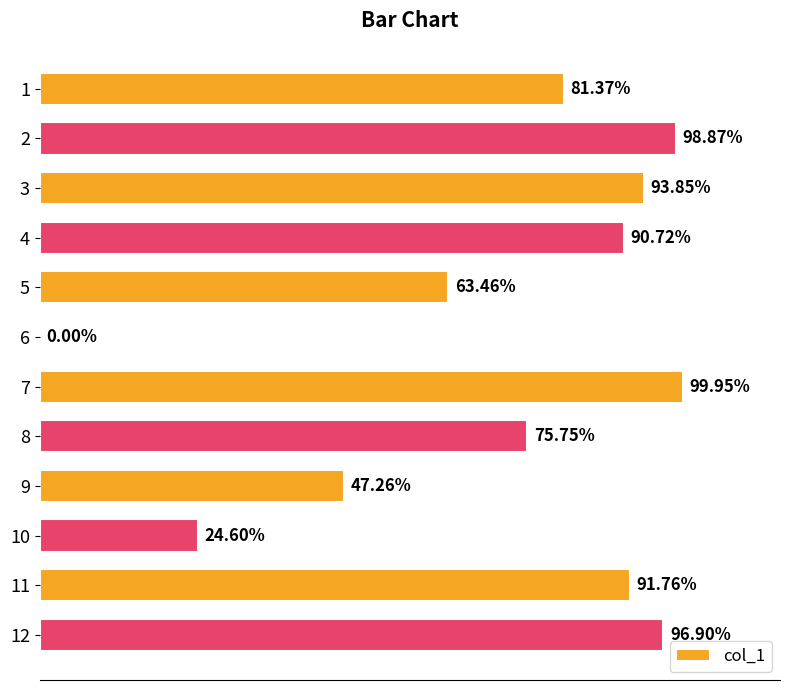

Are the bars horizontal?

Yes